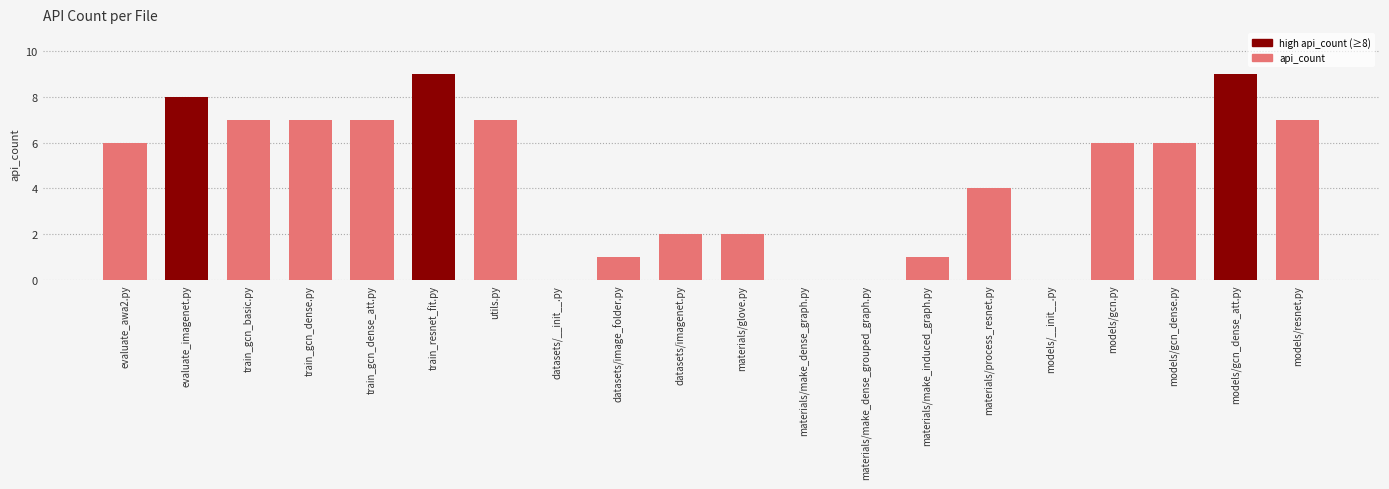

Are the bars horizontal?

No